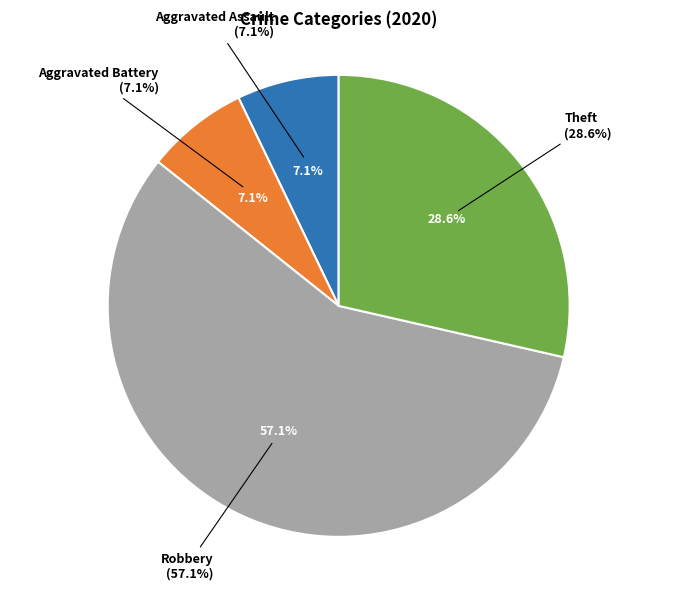

Does any single category account for the majority?

Yes